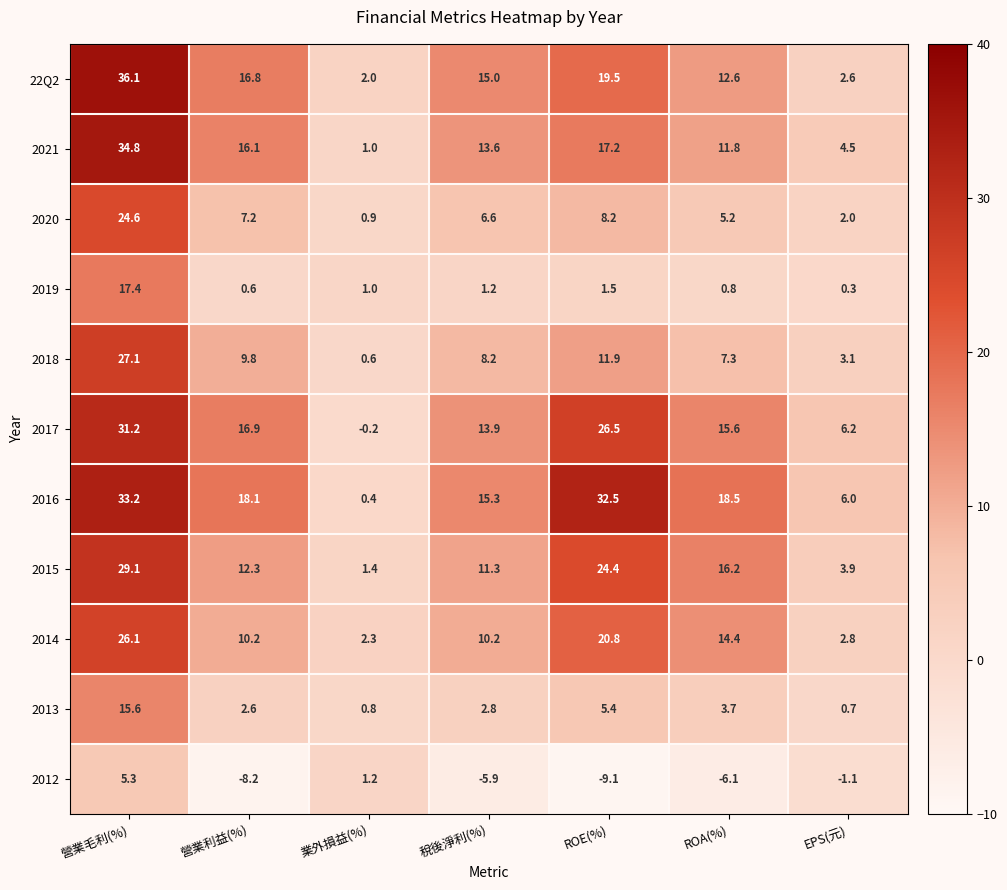

Which series changed the most between 營業利益(%) and ROE(%)?

2016